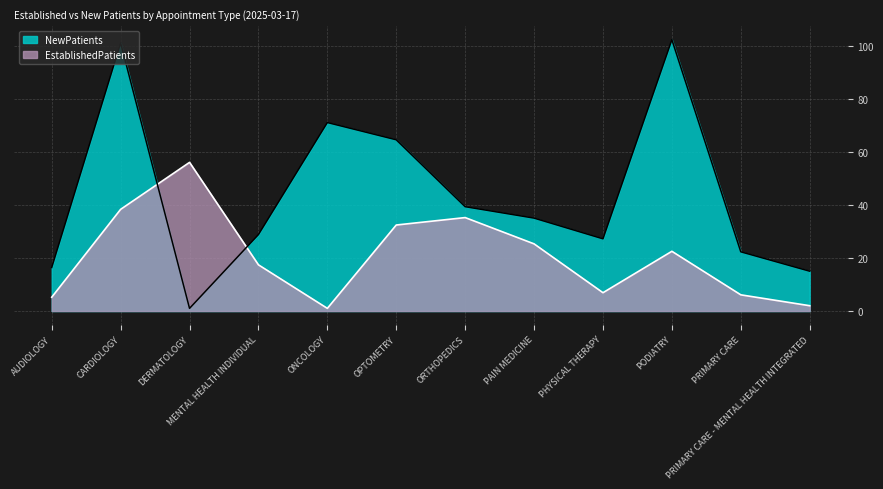

Which series has the largest total across all categories?

NewPatients